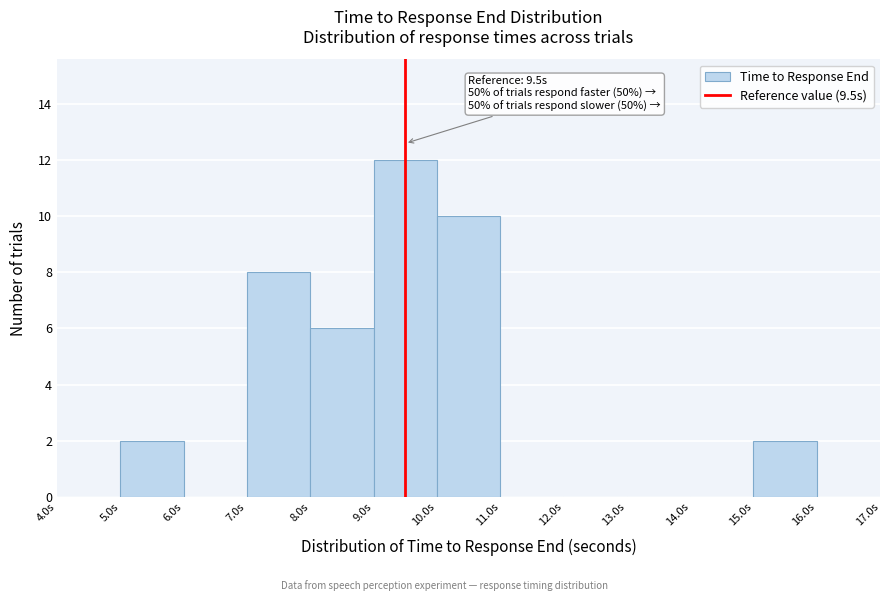

Which range on the x-axis has the tallest bar?

9 to 10